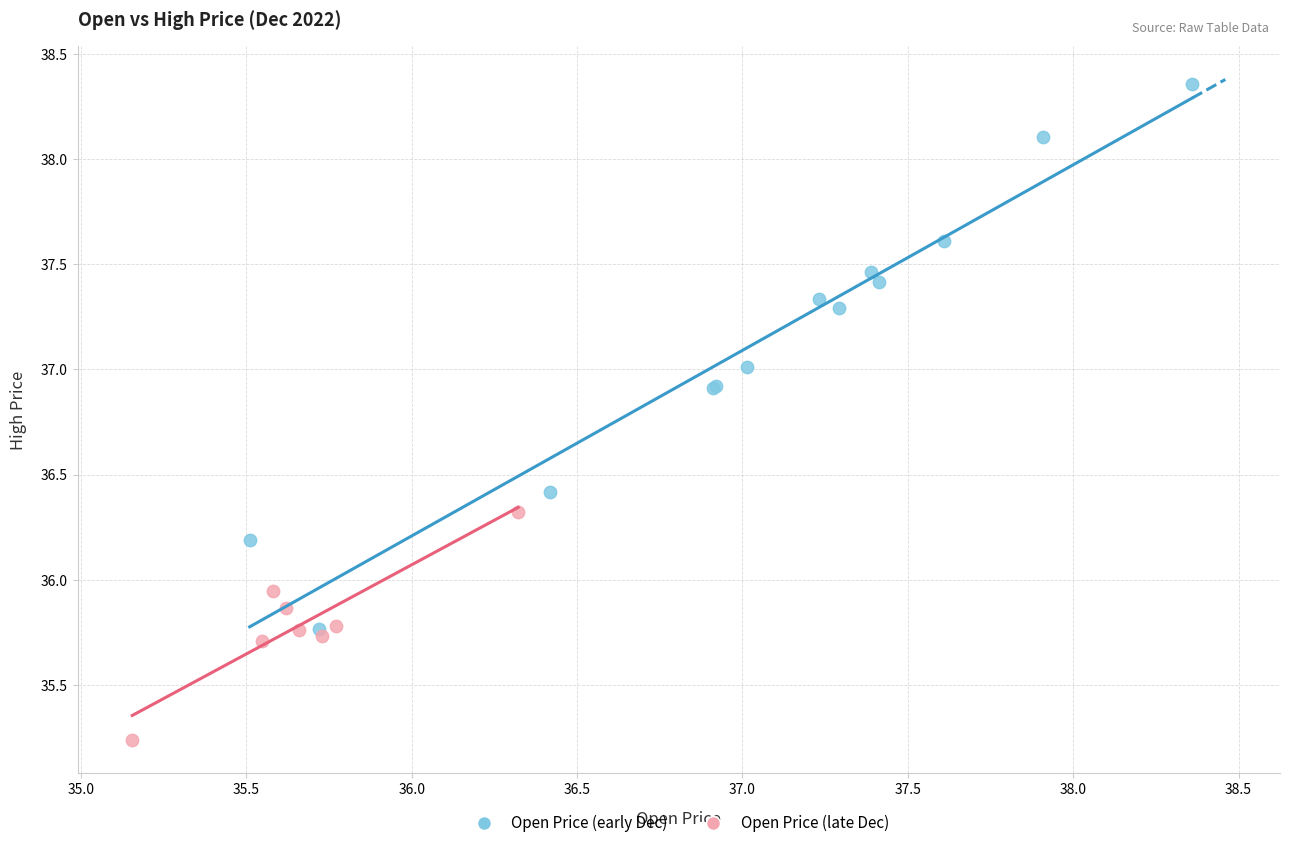

Which series contains the lowest Y value?

Open Price (late Dec)